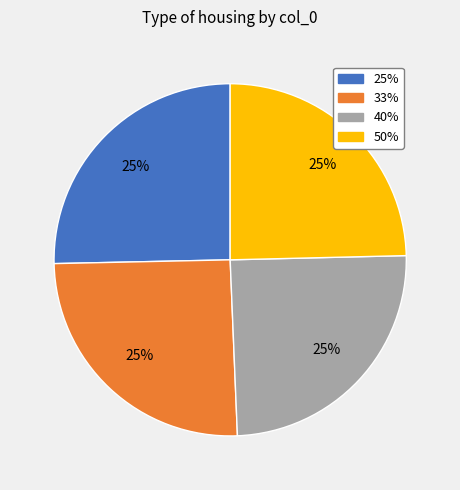

To the nearest percent, what is the average slice percentage?

25%